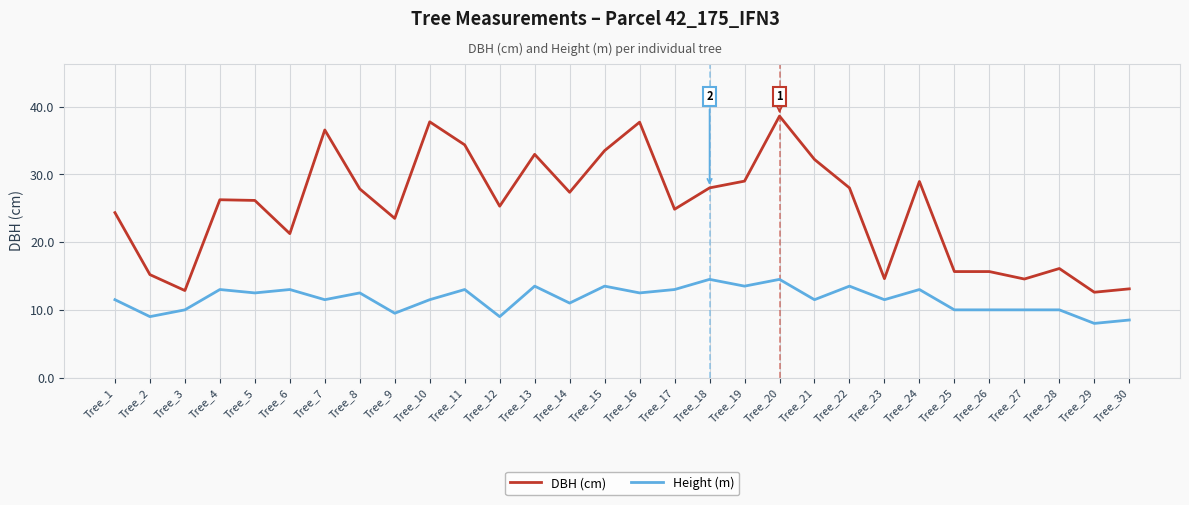

True or false: Height (m) and DBH (cm) cross at least once.

False